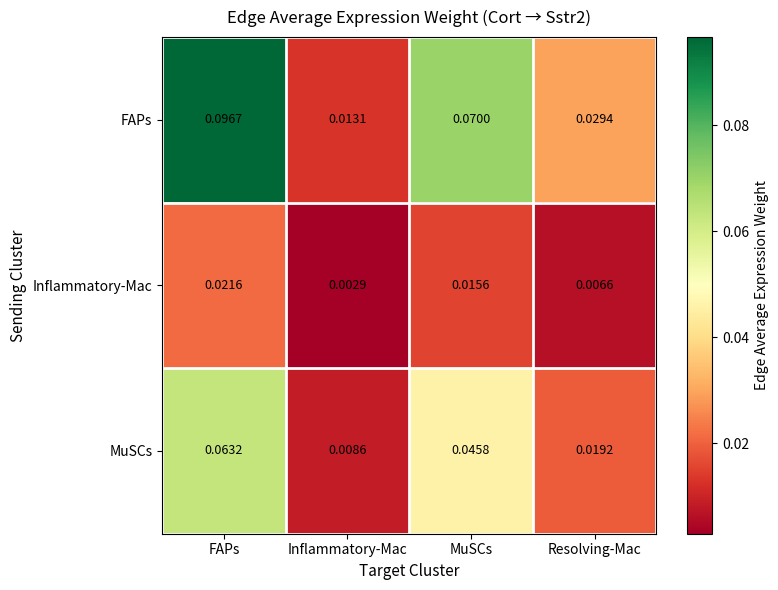

Is the value of FAPs at MuSCs greater than the value of Inflammatory-Mac at Resolving-Mac?

Yes